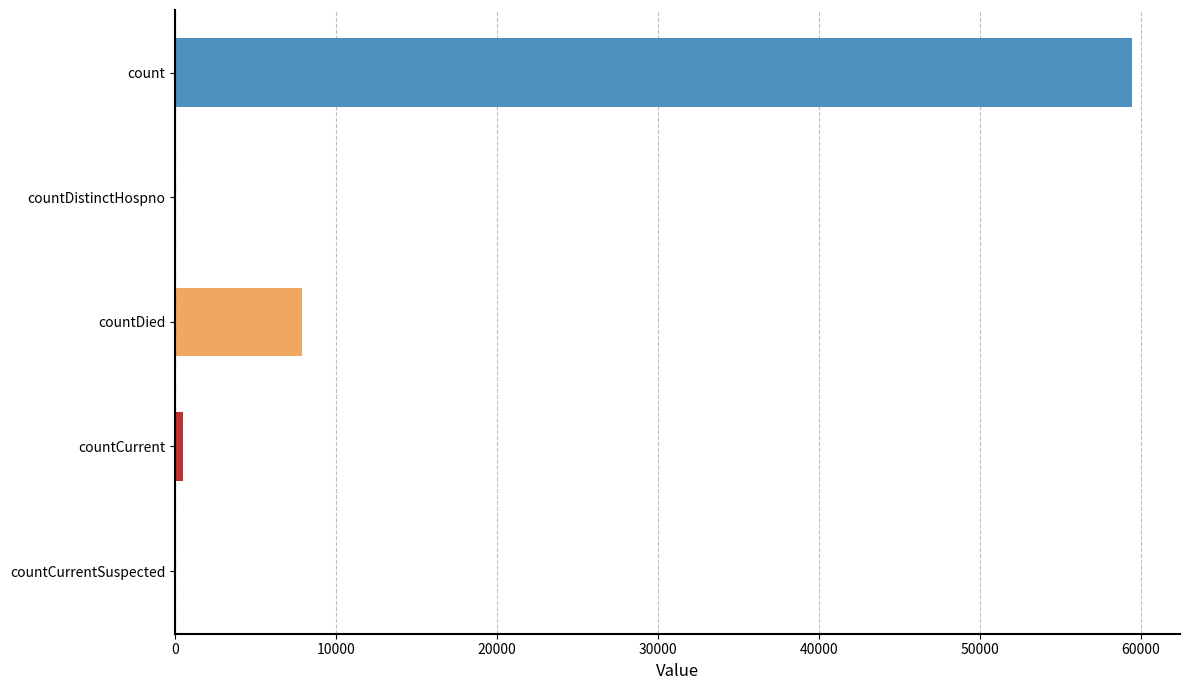

Which label corresponds to the largest value in the chart?

count